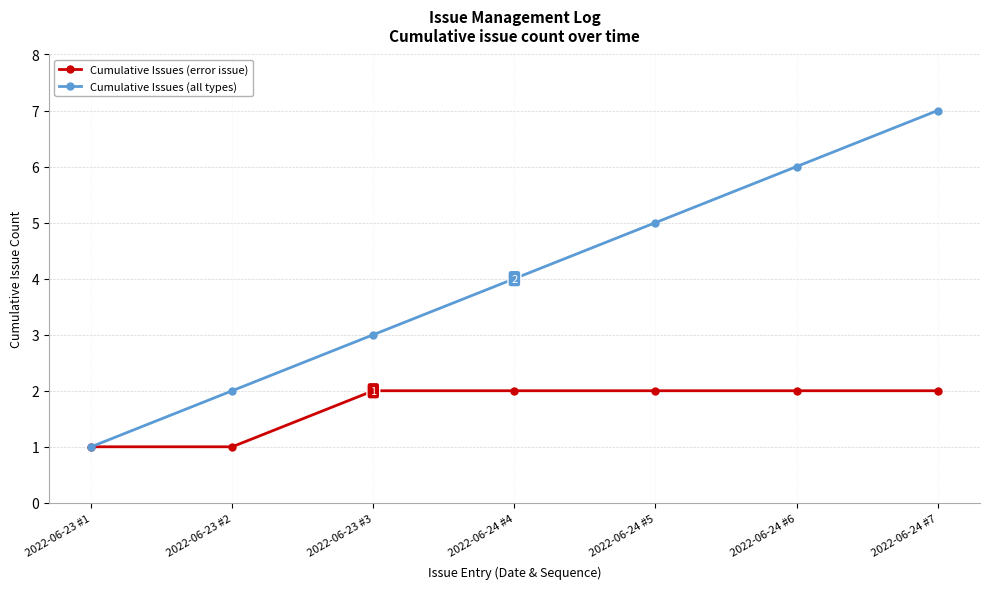

Is this an area chart (filled region under the line)?

No